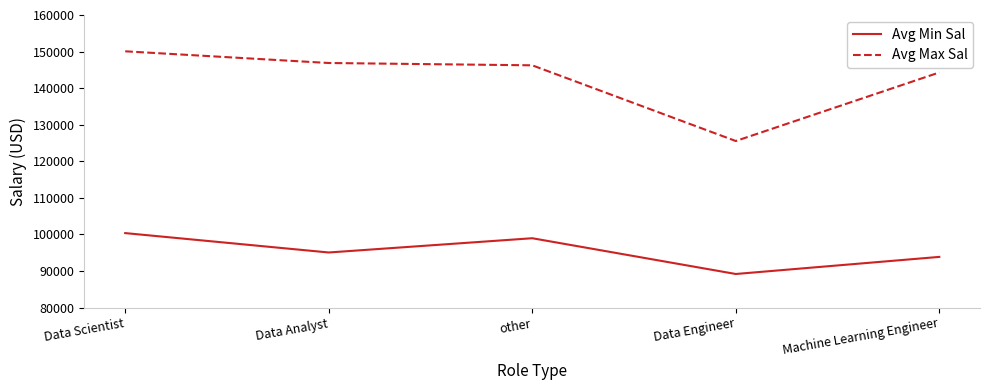

Reading right to left, what are all the values shown in this chart?

Avg Min Sal: Machine Learning Engineer=93857.1	Data Engineer=89181.8	other=98960.0	Data Analyst=95062.5	Data Scientist=100363.6
Avg Max Sal: Machine Learning Engineer=144285.7	Data Engineer=125545.5	other=146240.0	Data Analyst=146875.0	Data Scientist=150072.7